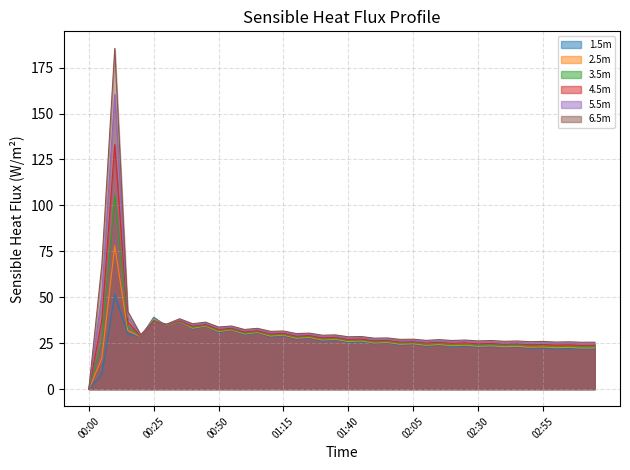

True or false: 5.5m has a value of 34.1 at 2002-06-10 03:10.

False